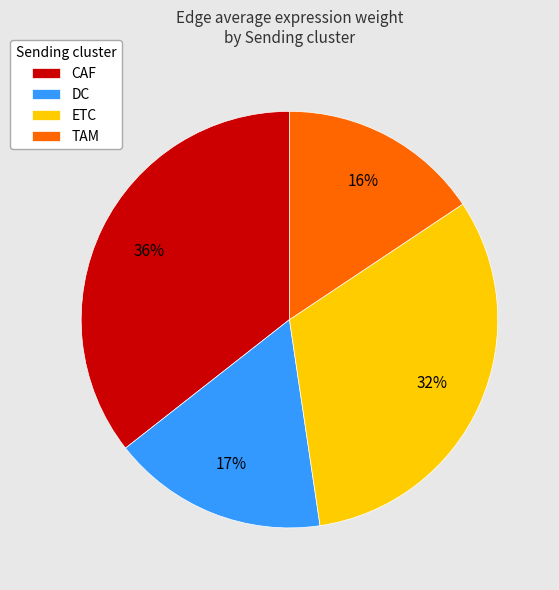

How many segments does this pie chart have?

4